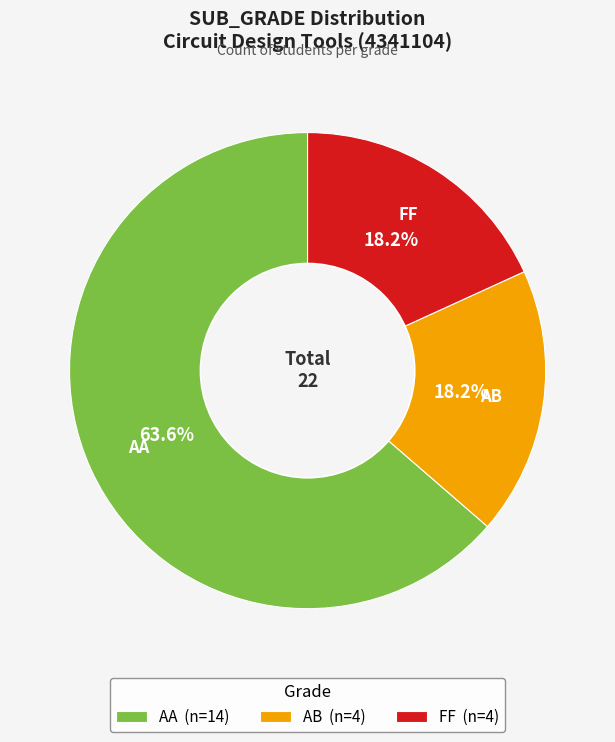

Approximately how many times larger is the value at FF compared to AB?

1.0